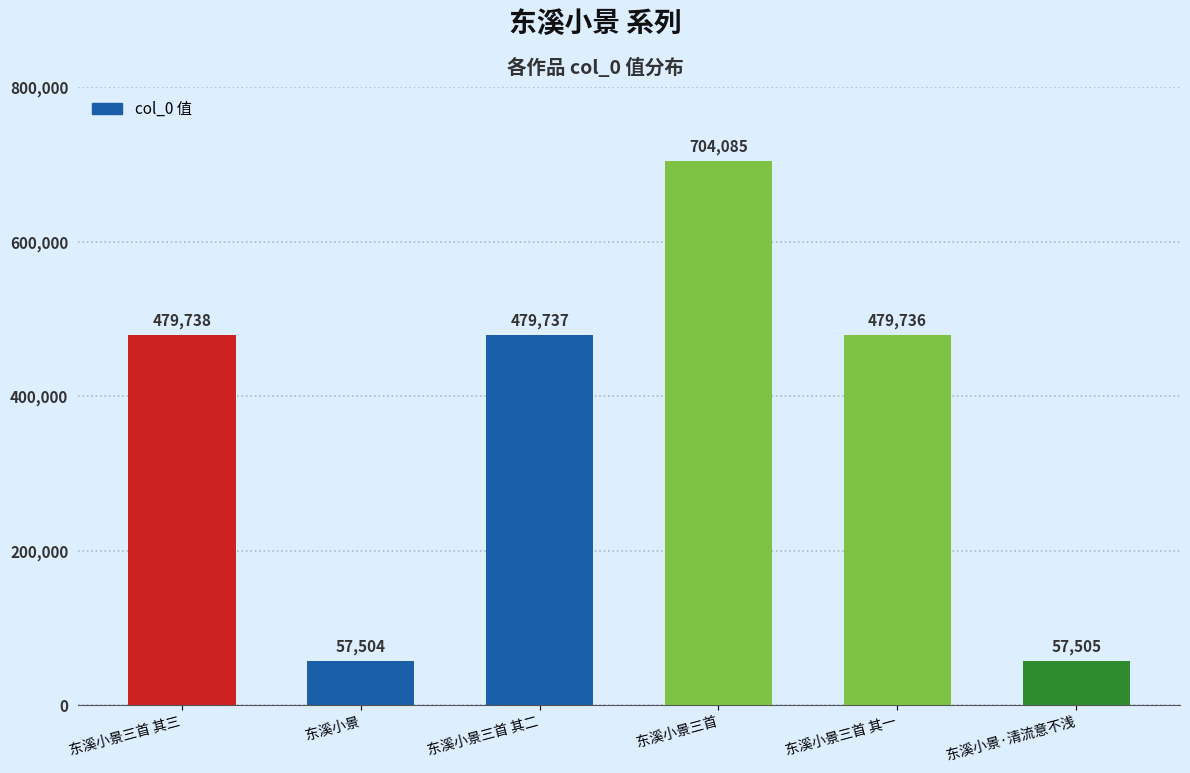

Which has a higher value, 东溪小景三首 其一 or 东溪小景三首?

东溪小景三首